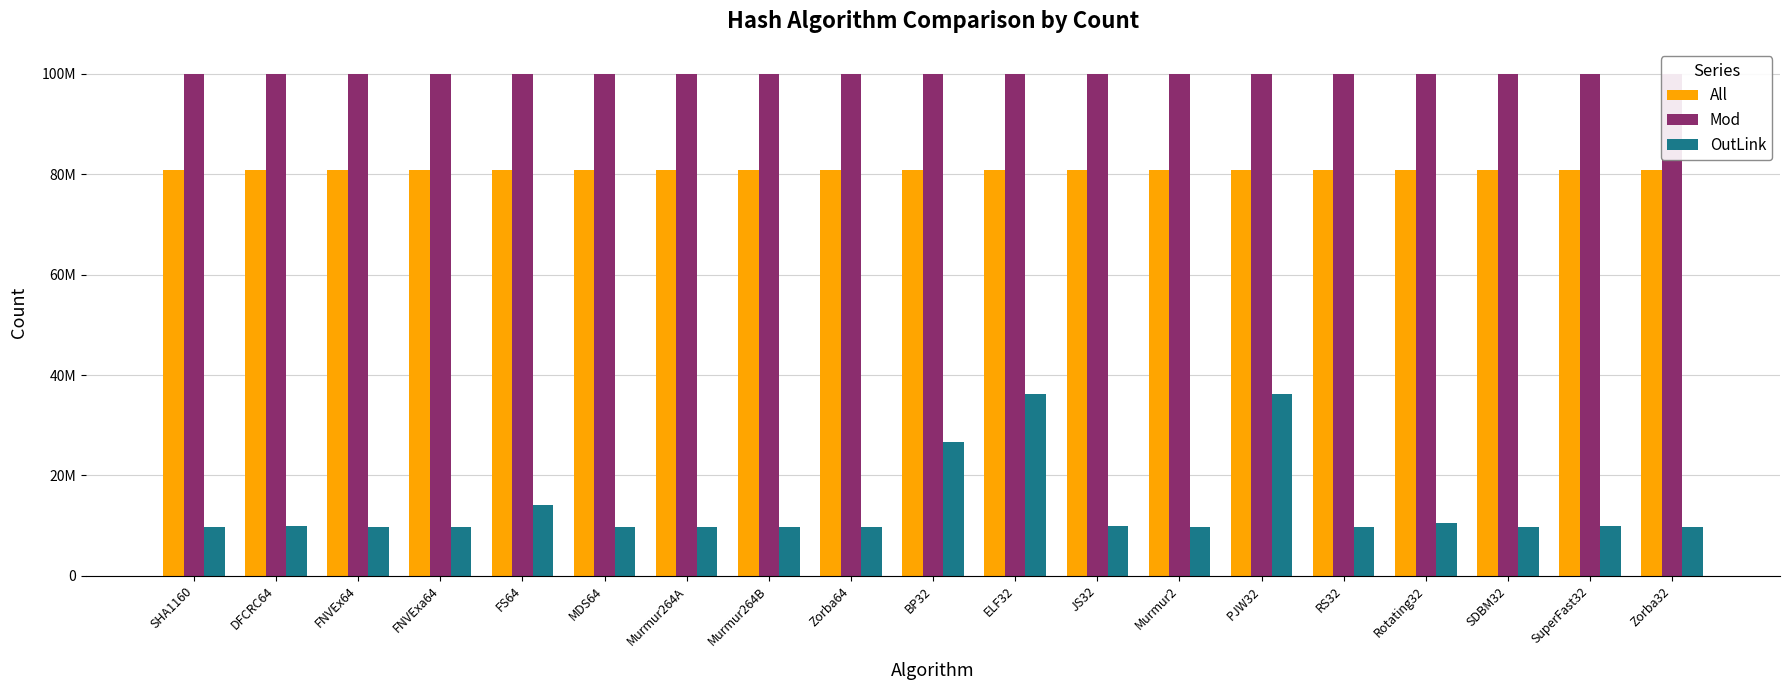

What position from the left is BP32?

10